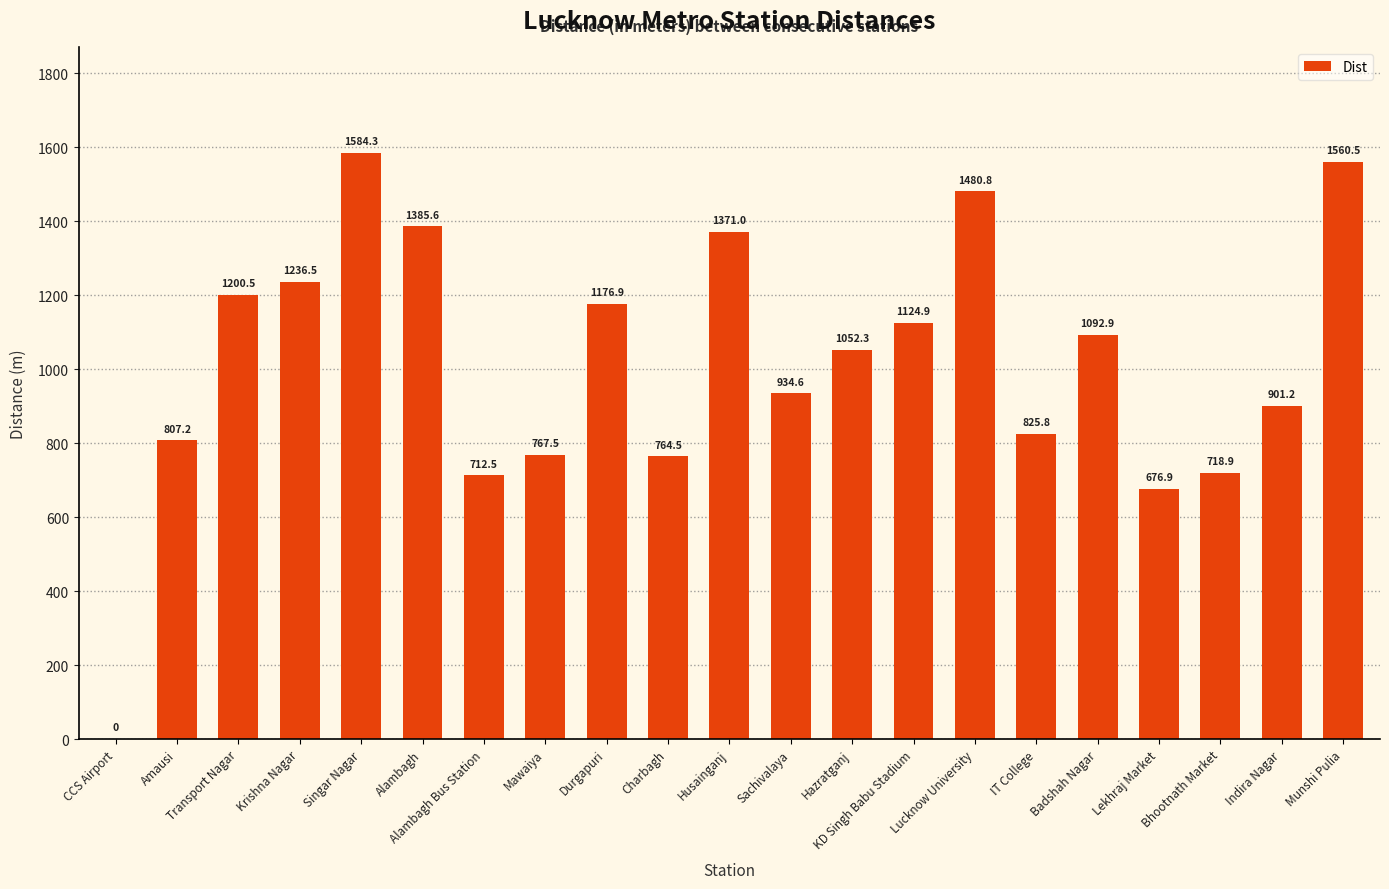

How many values are above zero?

20